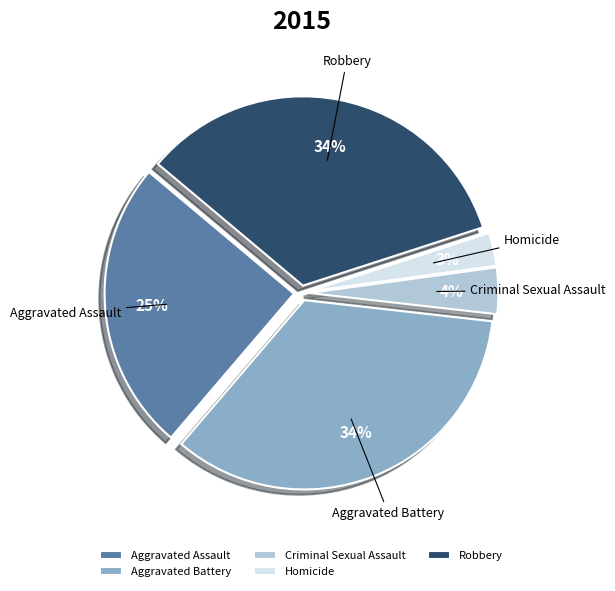

Is Criminal Sexual Assault the majority of the pie?

No